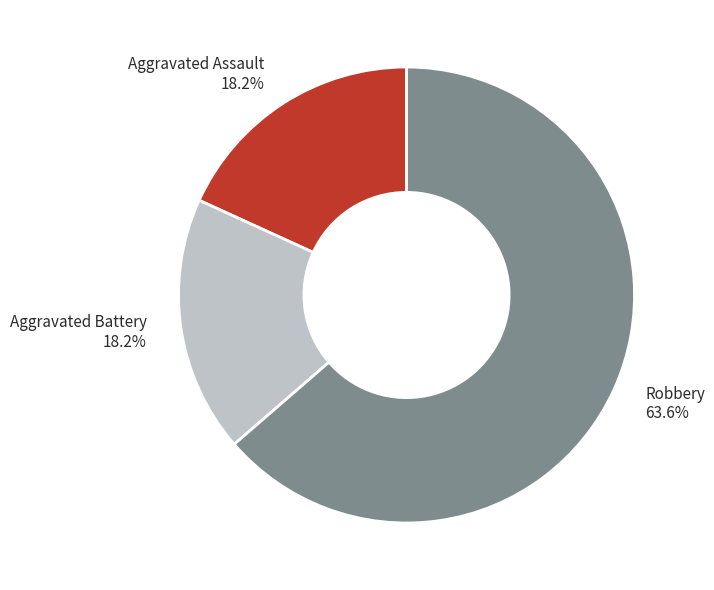

What is the ratio of the value at Robbery to the value at Aggravated Battery?

3.5